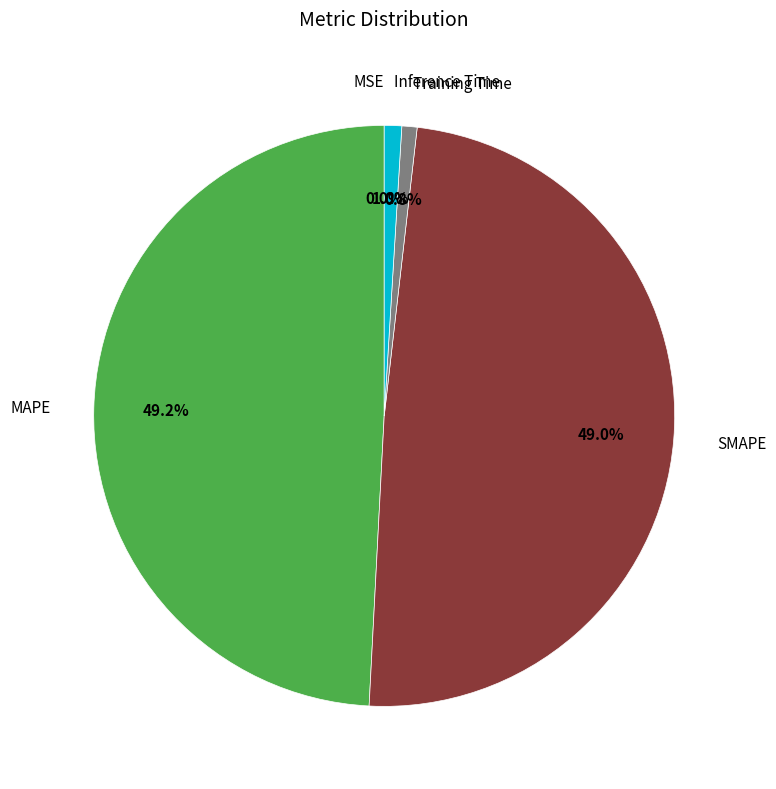

Does any single category account for the majority?

No